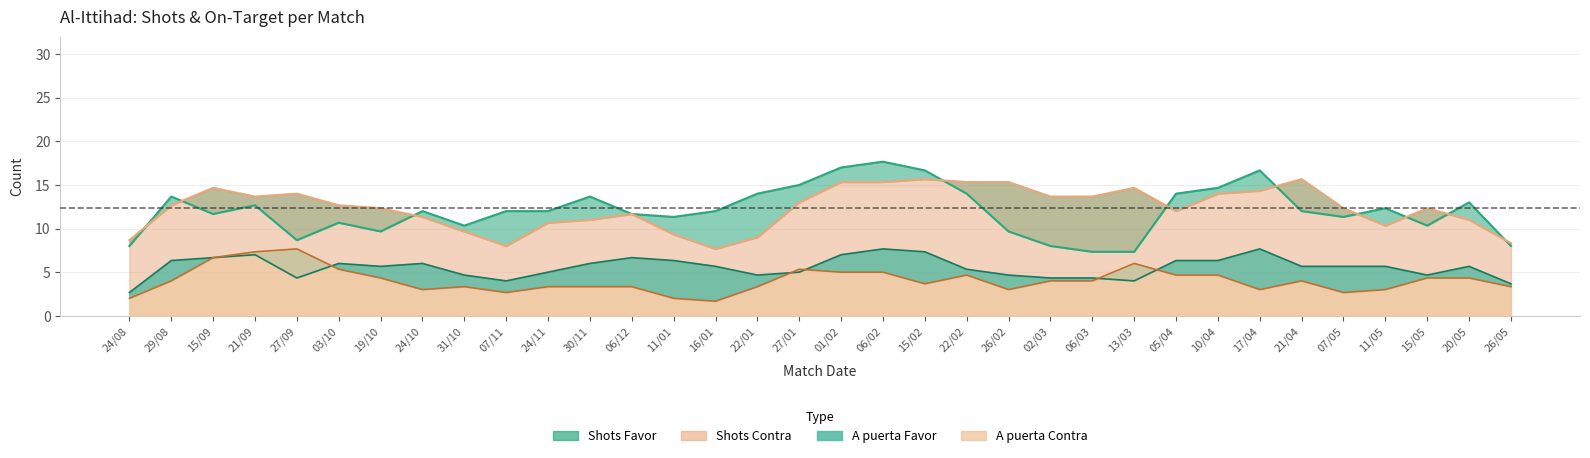

True or false: Shots Favor has more than 0 interior local peaks.

True